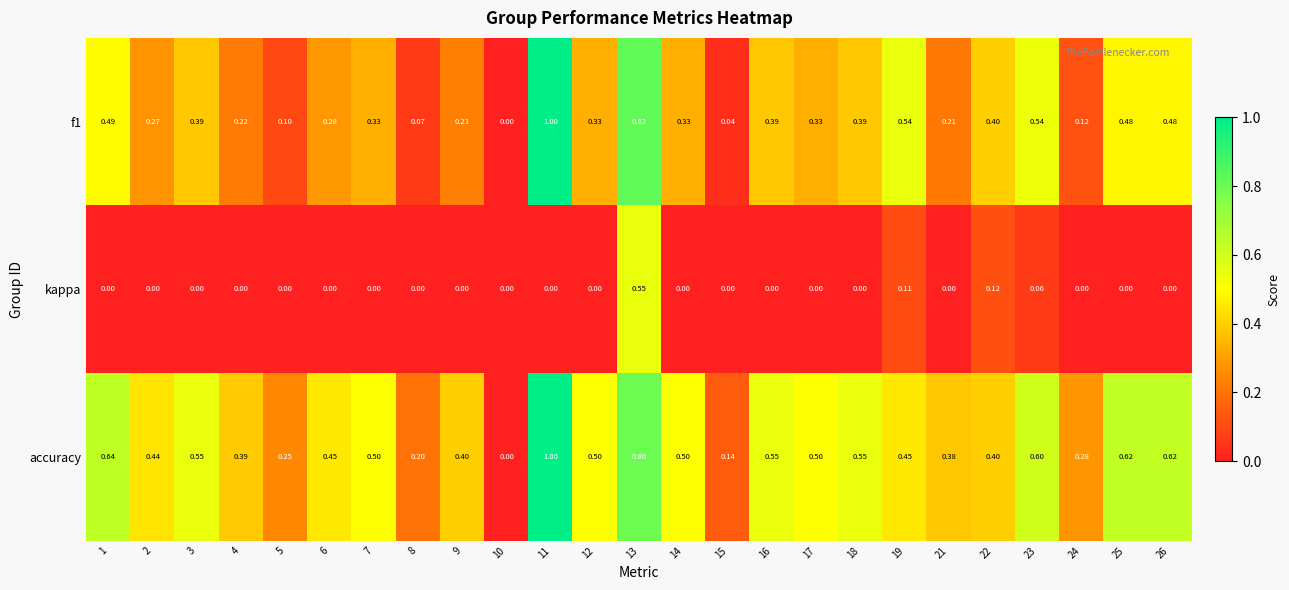

Which series has the largest total across all categories?

accuracy